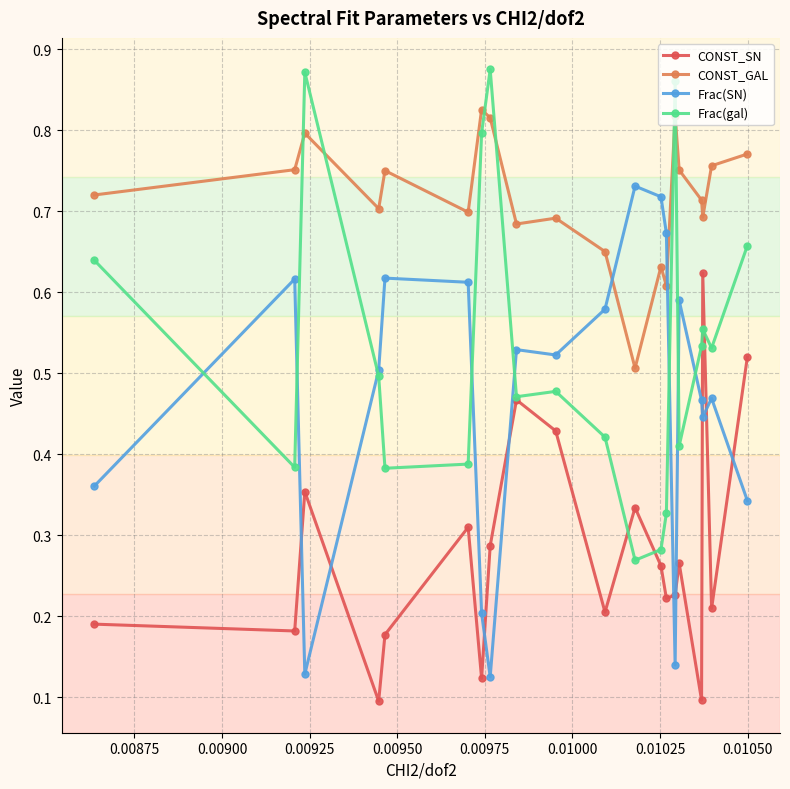

How many times do CONST_SN and Frac(SN) cross each other?

9